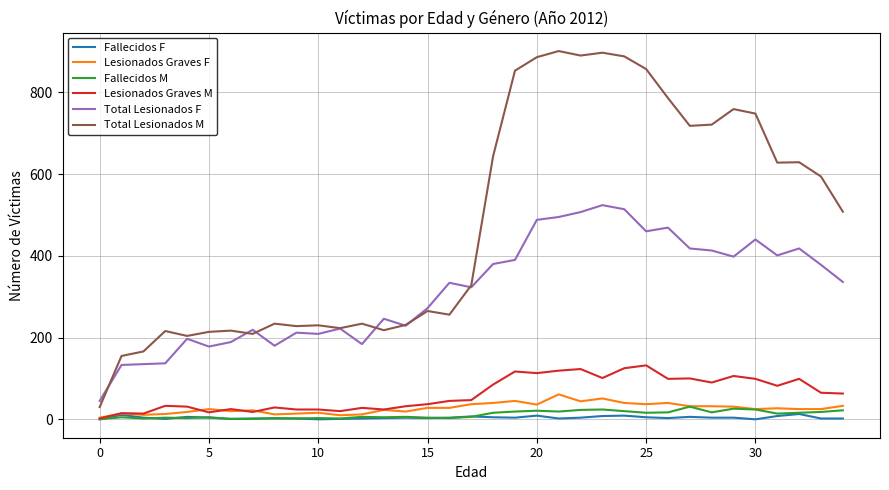

List the series in order of their peak value, highest first.

Total Lesionados M, Total Lesionados F, Lesionados Graves M, Lesionados Graves F, Fallecidos M, Fallecidos F